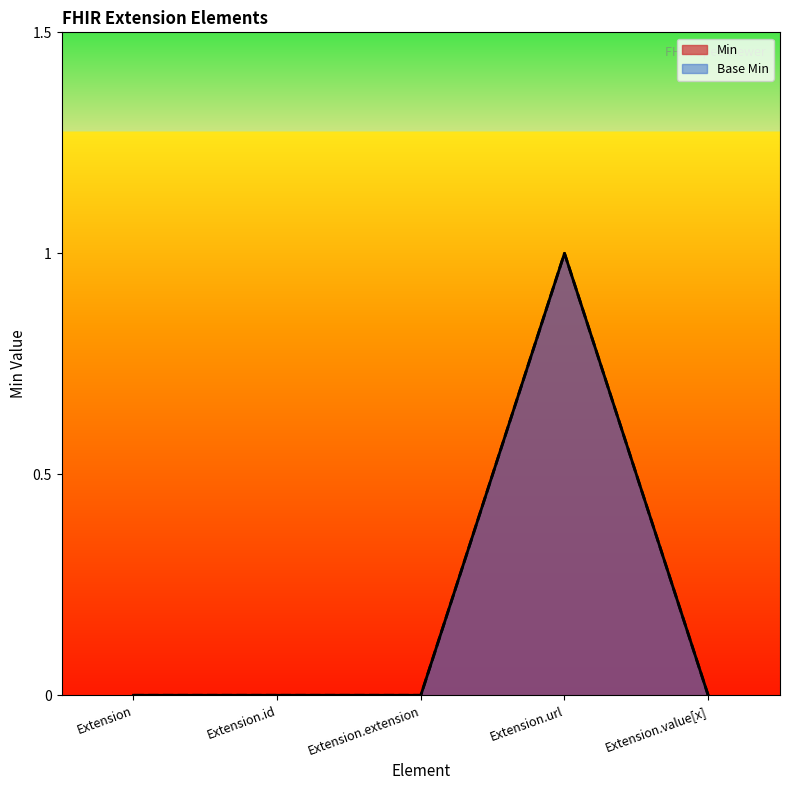

What is the sum of the Min values at Extension.id and Extension.url?

1